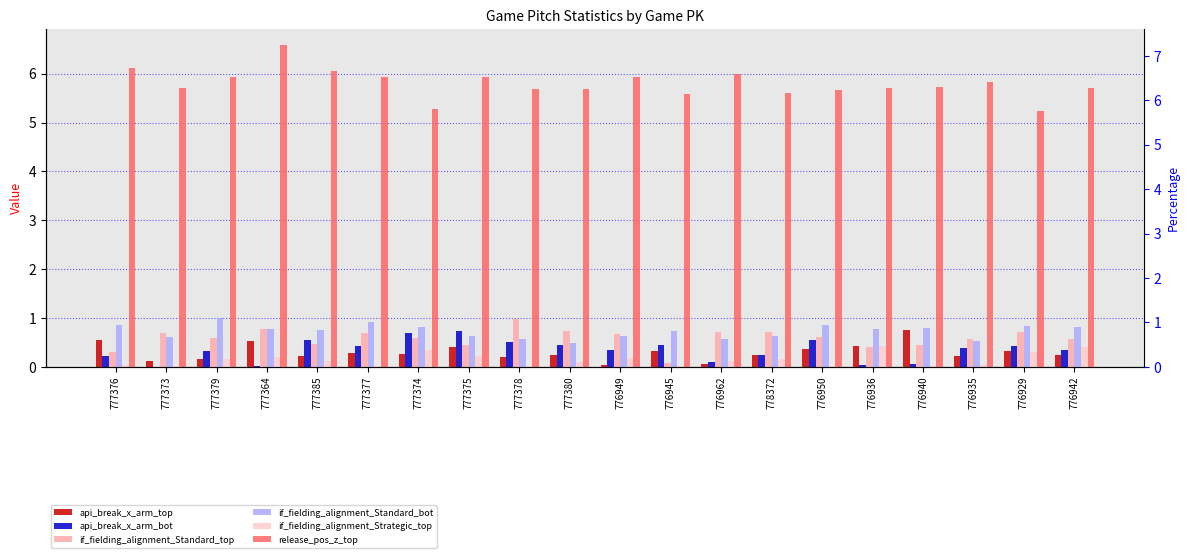

Between 776936 and 777374, which is larger?

776936